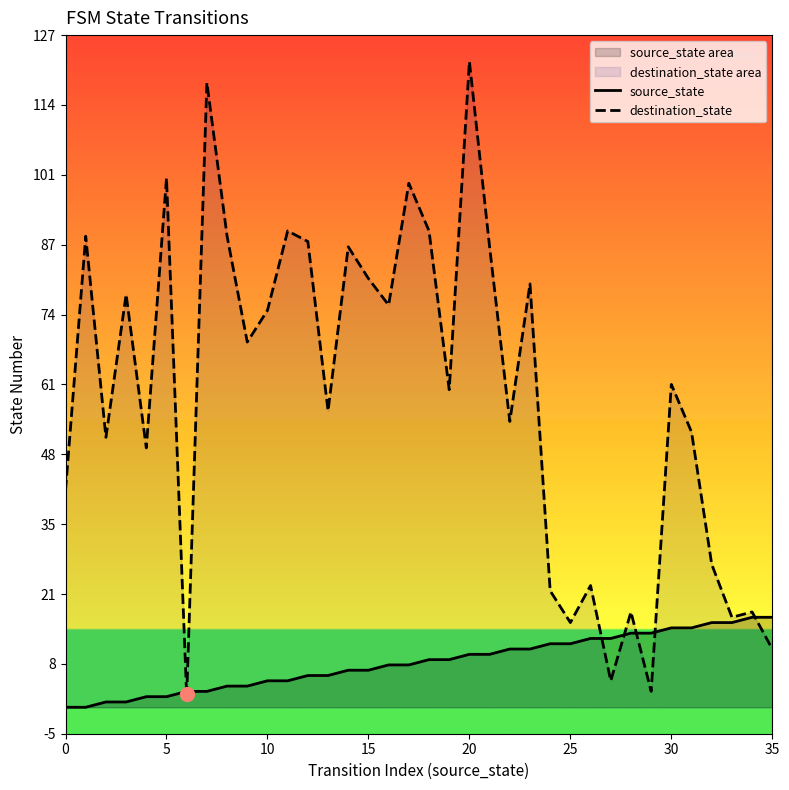

The value of source_state at 22 is 6. True or false?

False